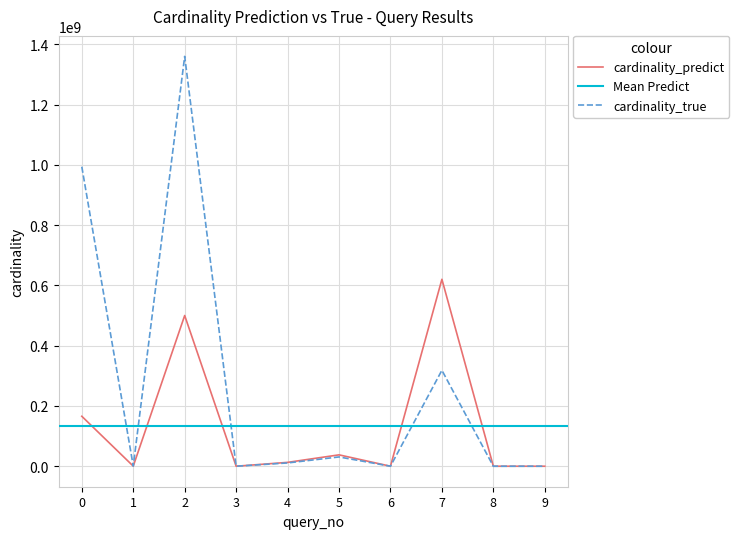

In cardinality_predict, how many points are higher than both neighbors (excluding endpoints)?

3